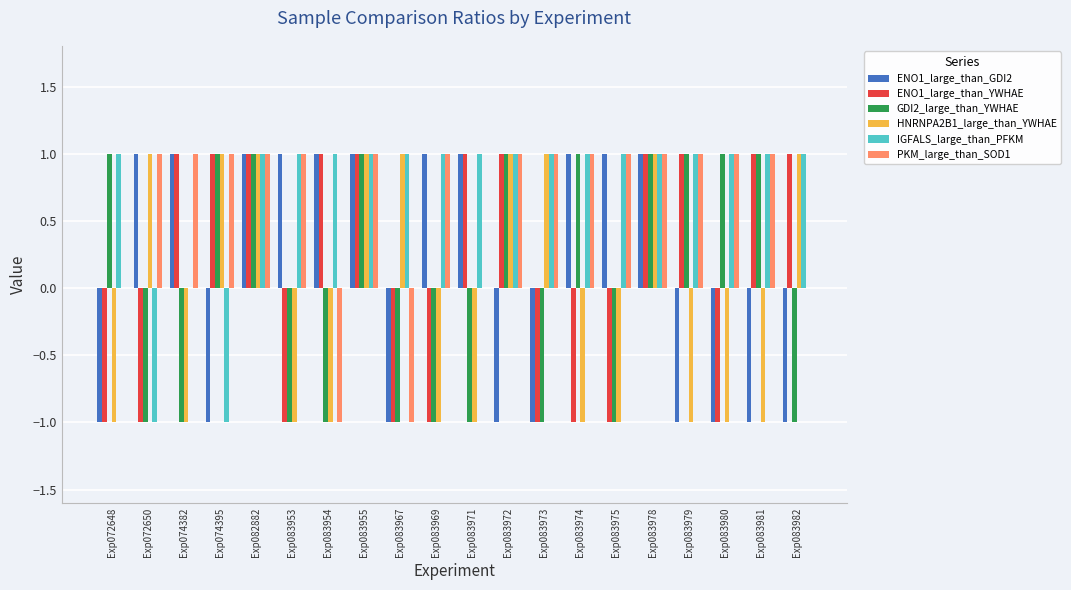

Count the number of categories in the chart.

20